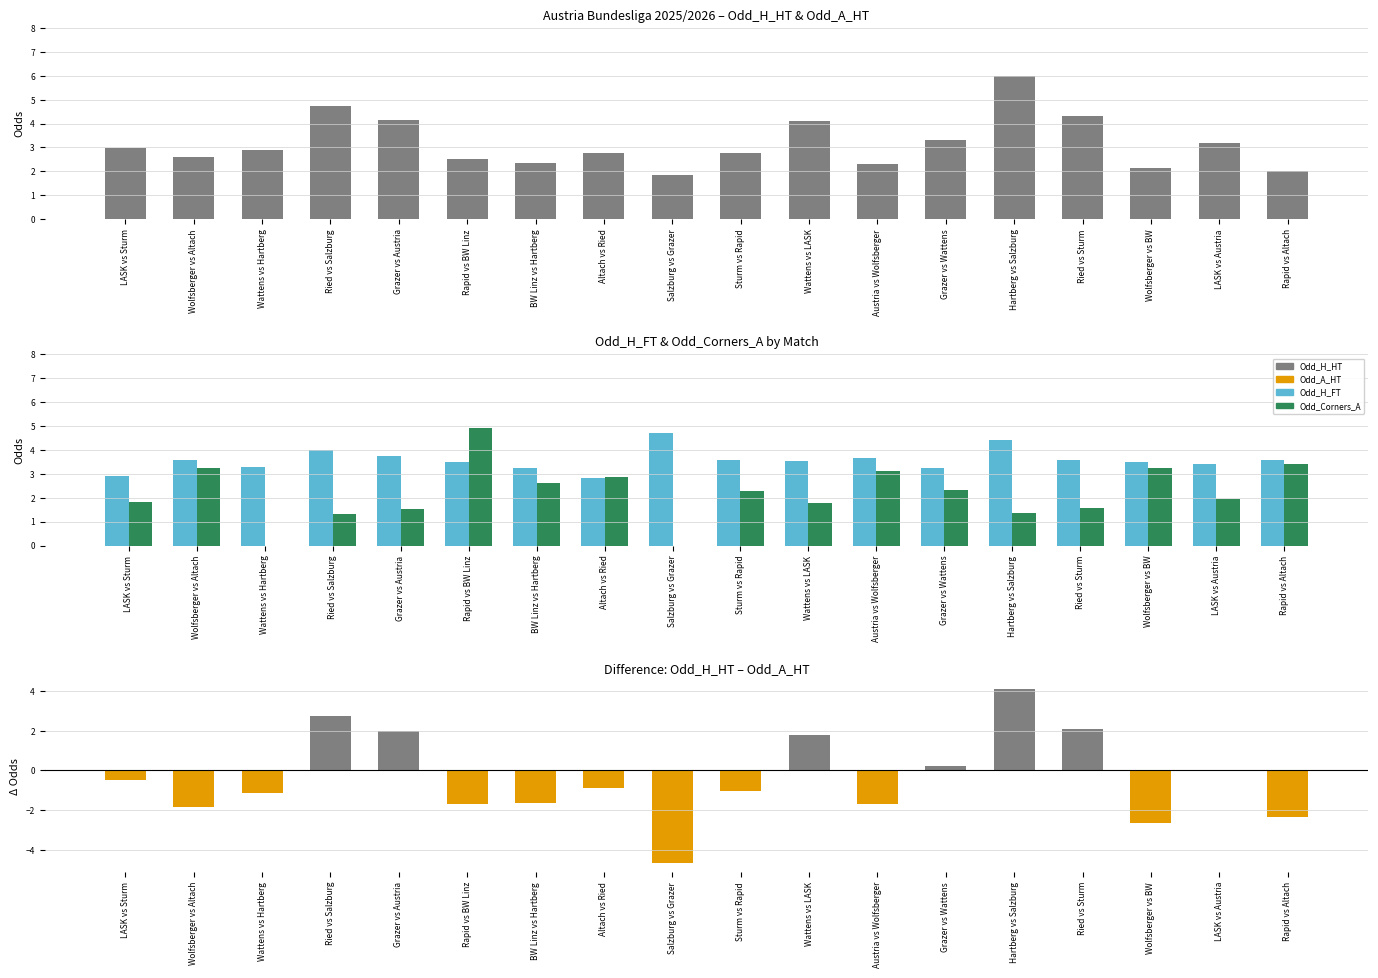

What is the average value of the Odd_Corners_A series?

2.2